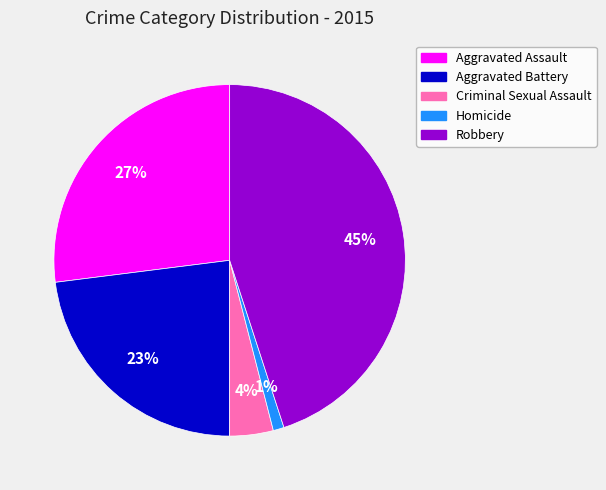

Is it true that Aggravated Battery is 30% of the pie?

False